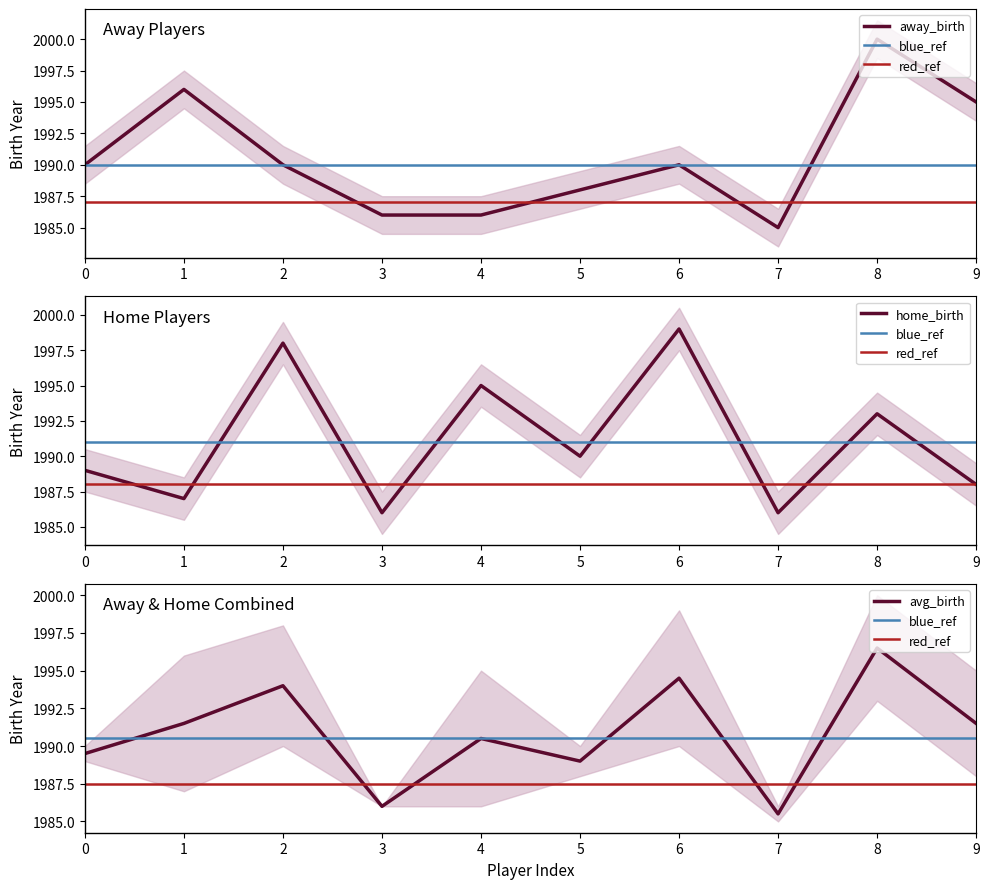

What is the lowest value of the away_birth series?

1985